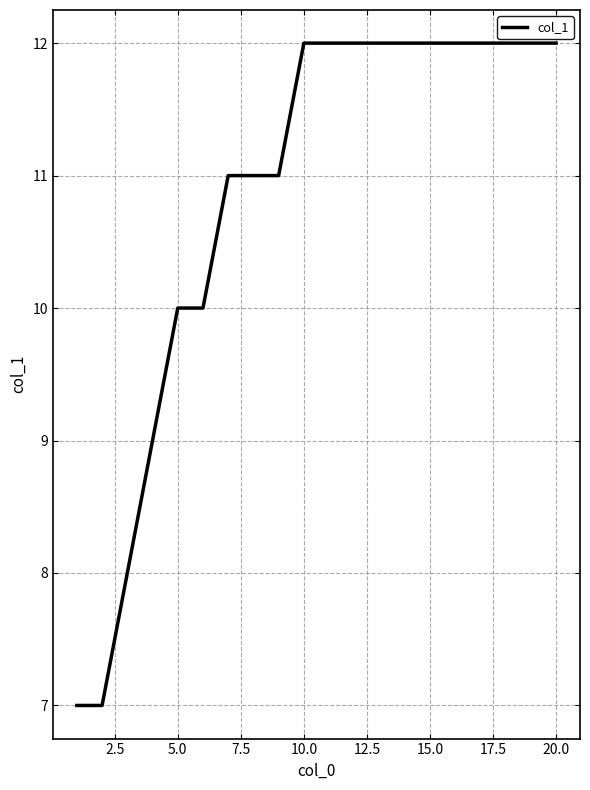

What is the average value?

11